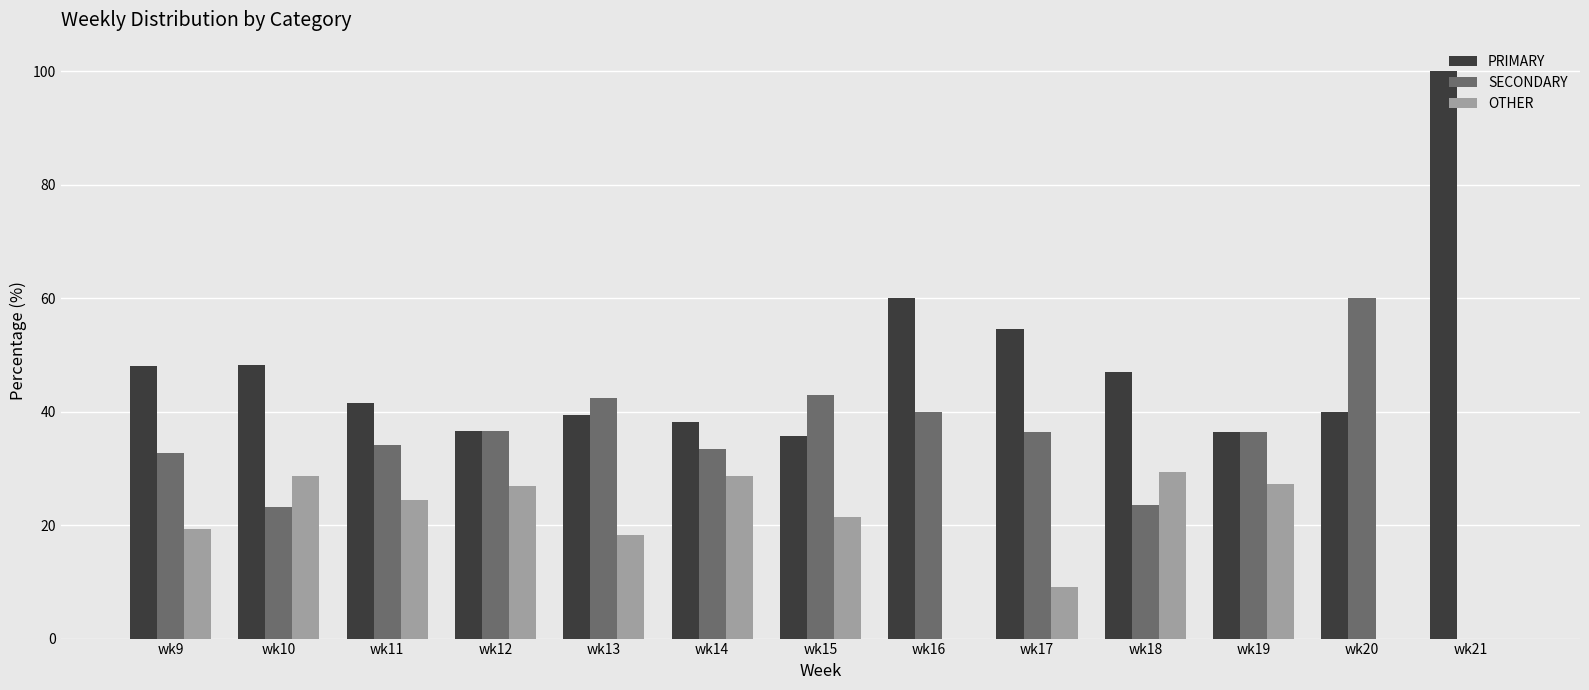

What is the maximum value for PRIMARY?

100.0